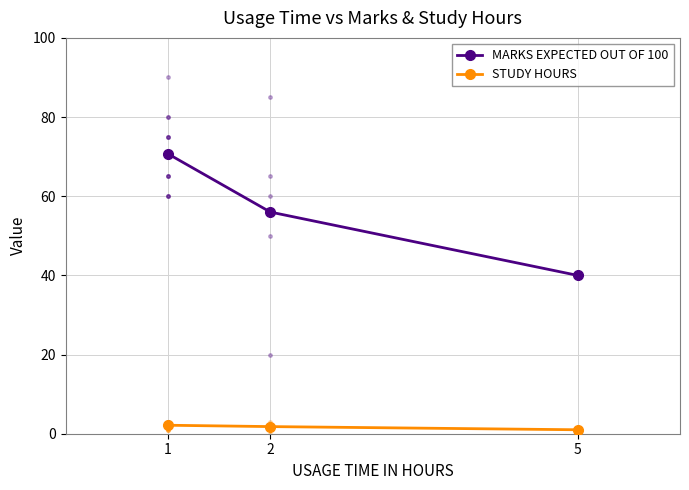

What is the total value across all series at 1?

72.9